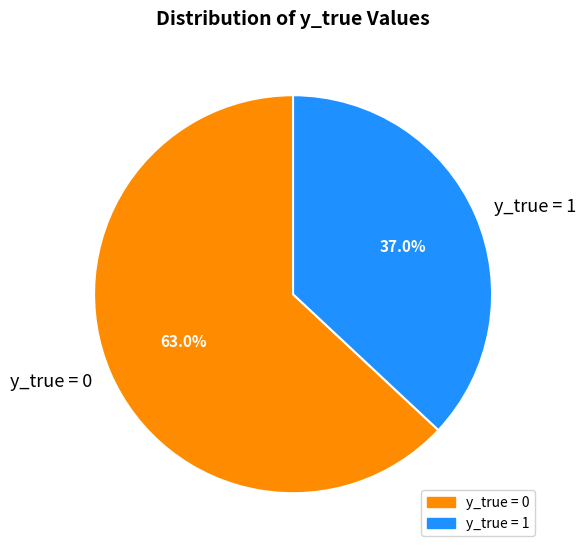

Does y_true = 0 account for over 50% of the chart?

Yes